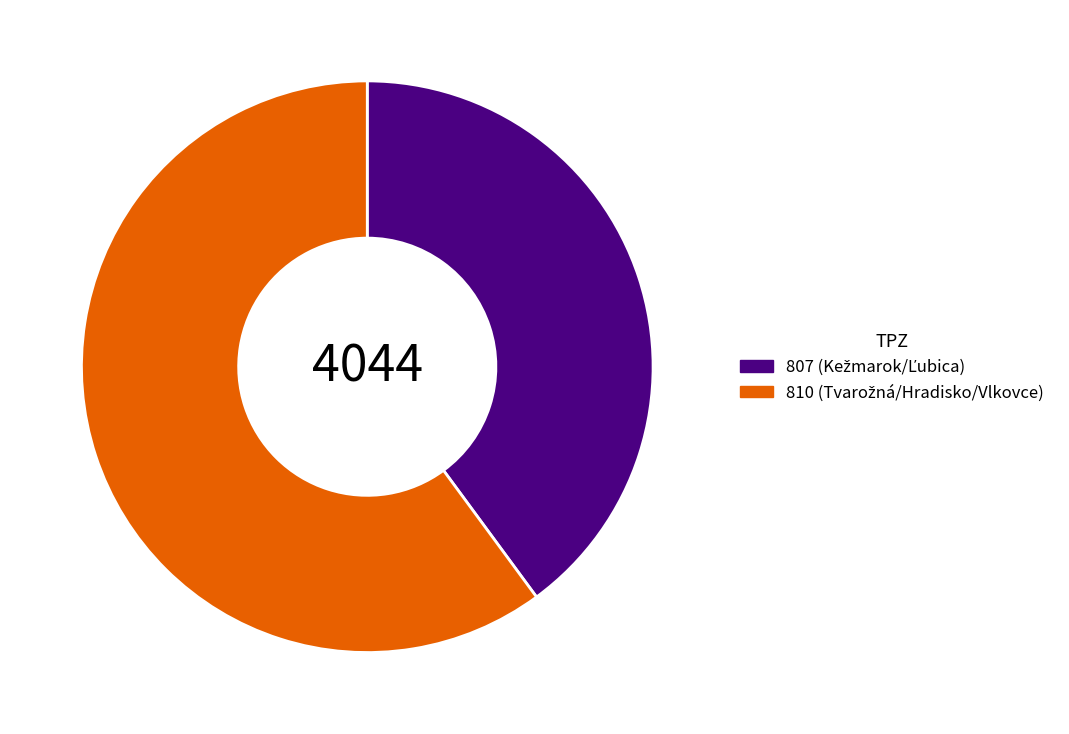

How many slices are in this pie chart?

2